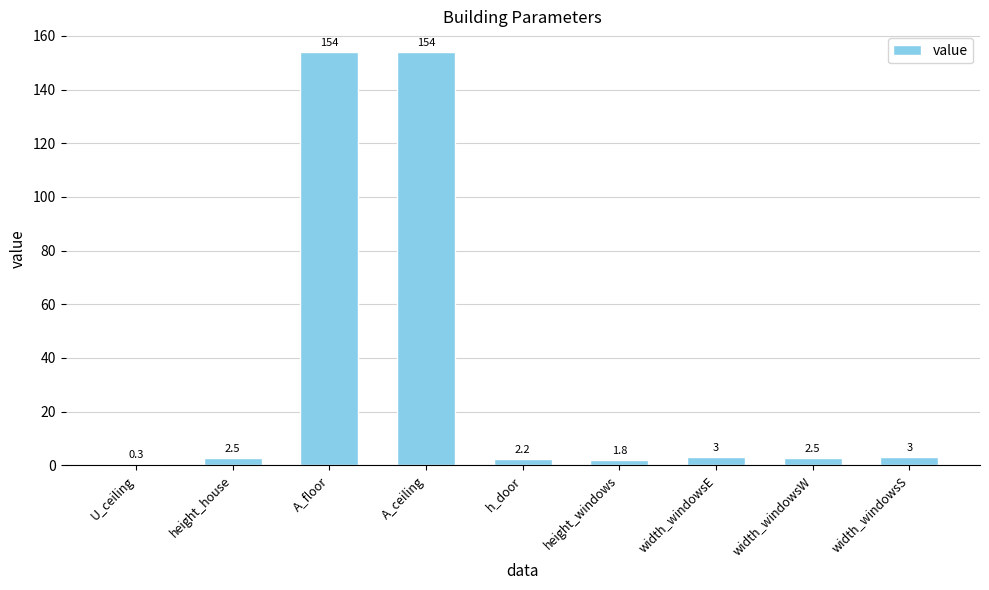

What is the sum of all values?

323.3